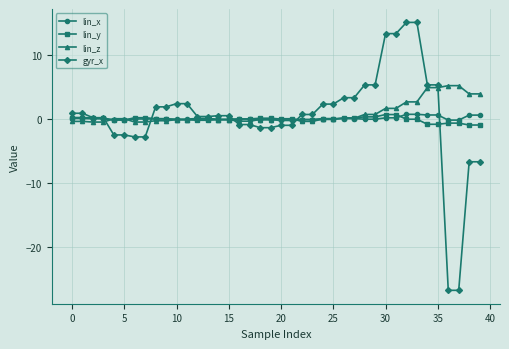

At how many categories does at least one series exceed 6?

4